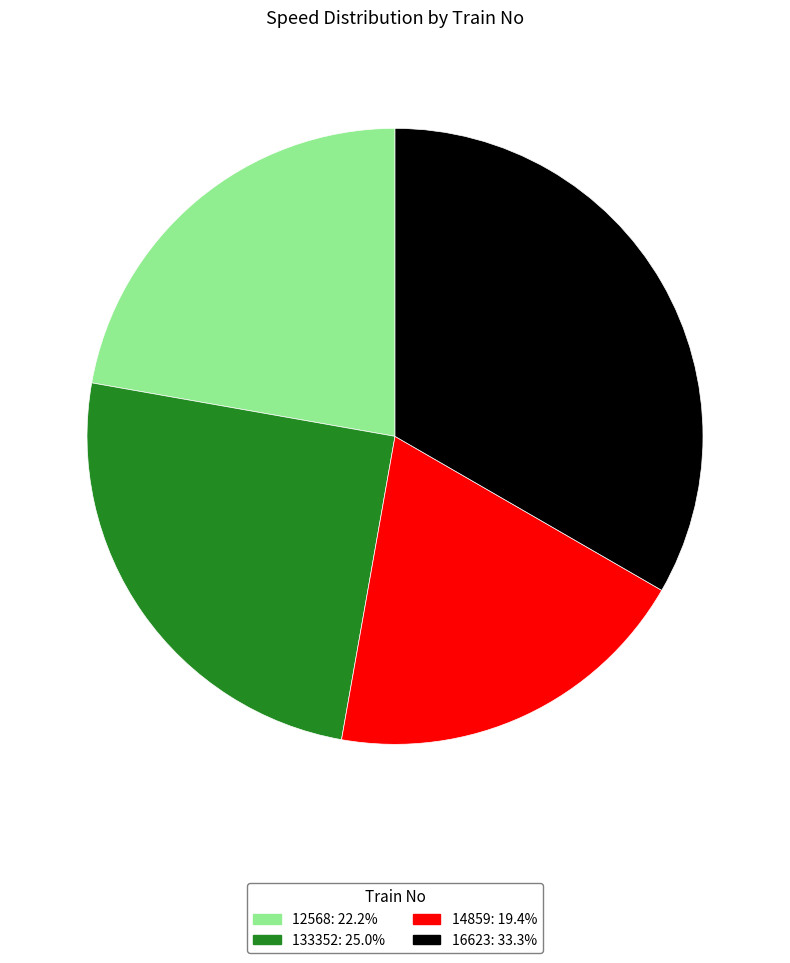

Combined, do 133352 and 14859 account for over 50%?

No